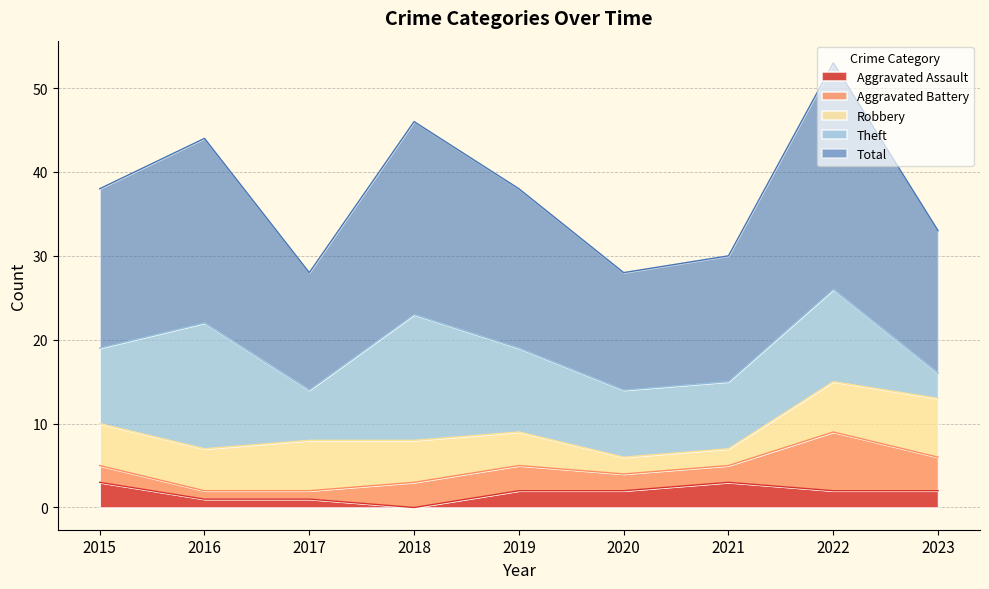

Does the chart have visible grid lines?

Yes